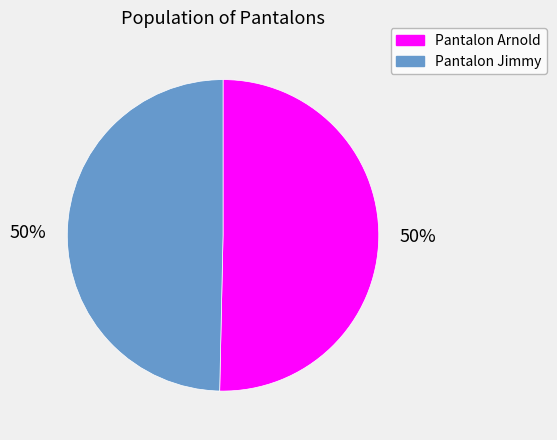

Do Pantalon Jimmy and Pantalon Arnold together represent more than half of the pie?

Yes